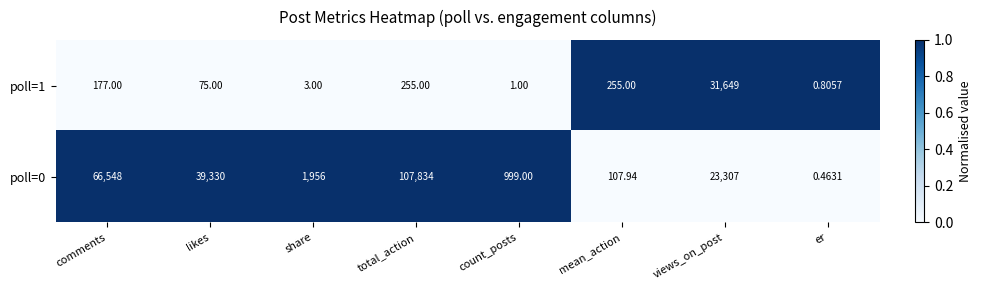

How many distinct data groups are displayed?

2